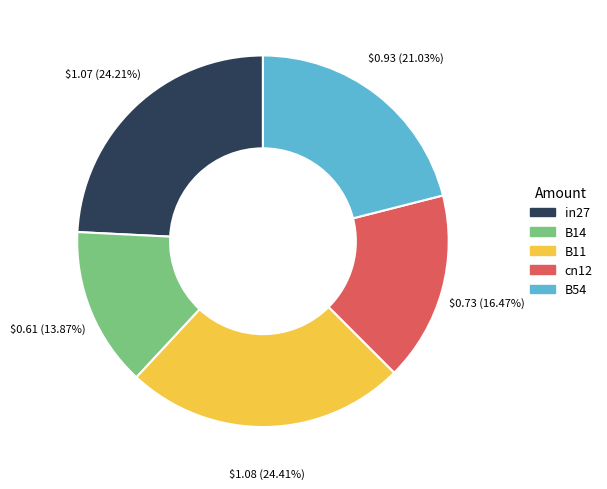

What portion of the pie excludes cn12?

83.5%